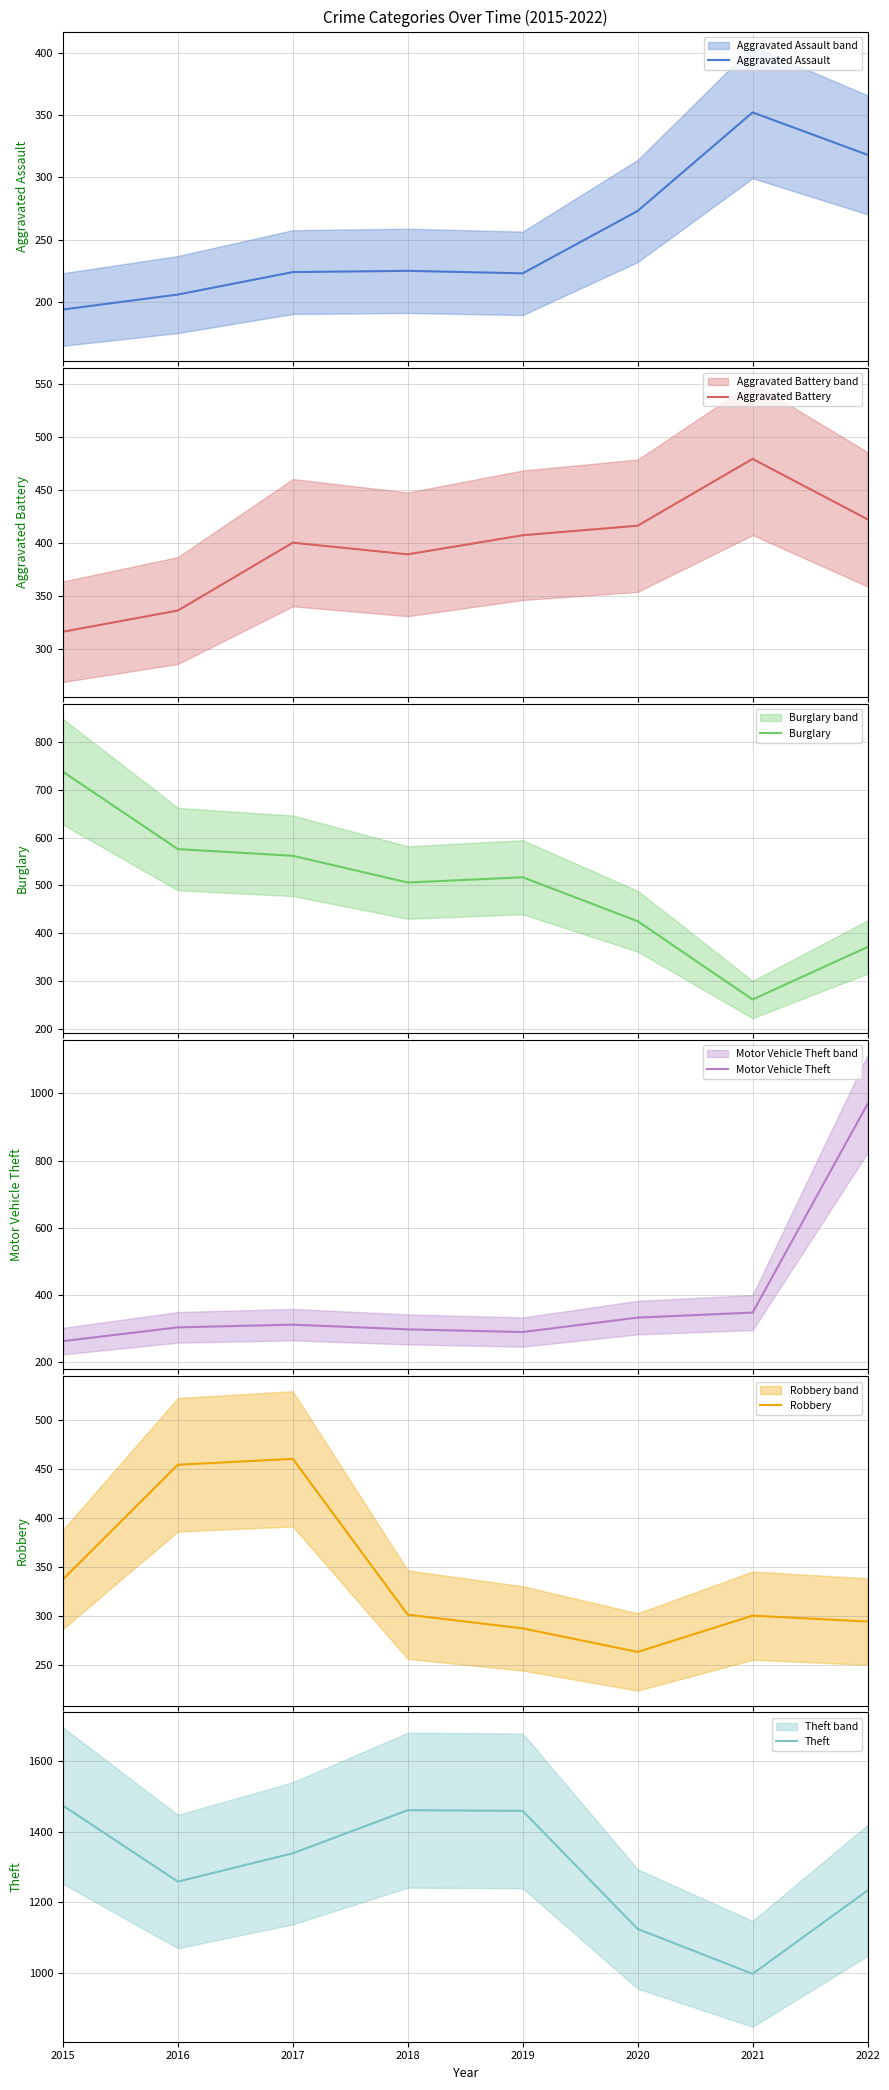

How many data points does each series have?

8